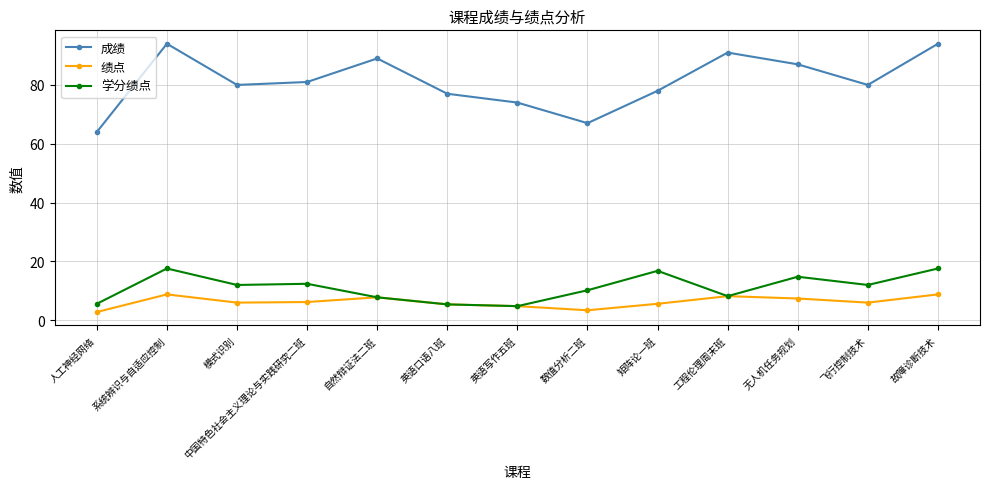

In 学分绩点, how many points are lower than both neighbors (excluding endpoints)?

4